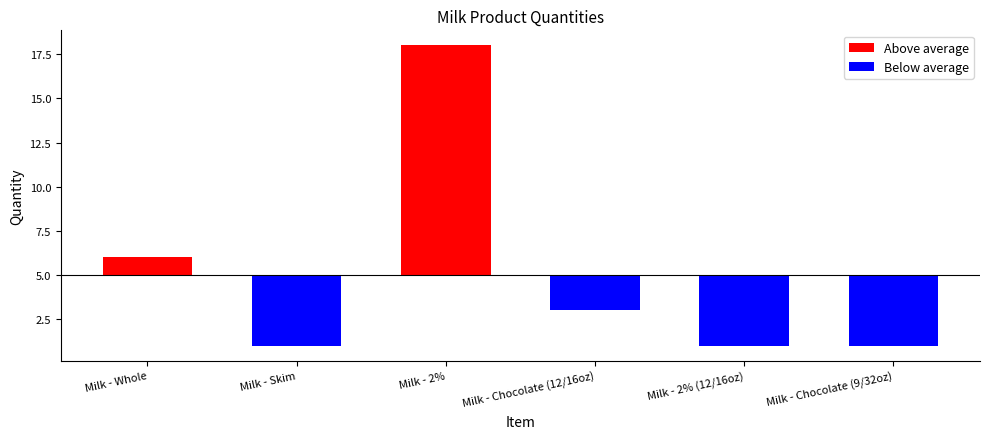

The value of Below average at Milk - 2% (12/16oz) is -4. True or false?

True